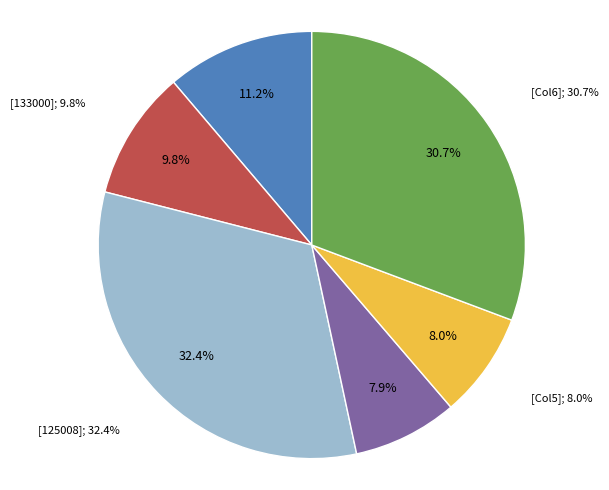

Is it true that 090000 is 11% of the pie?

True